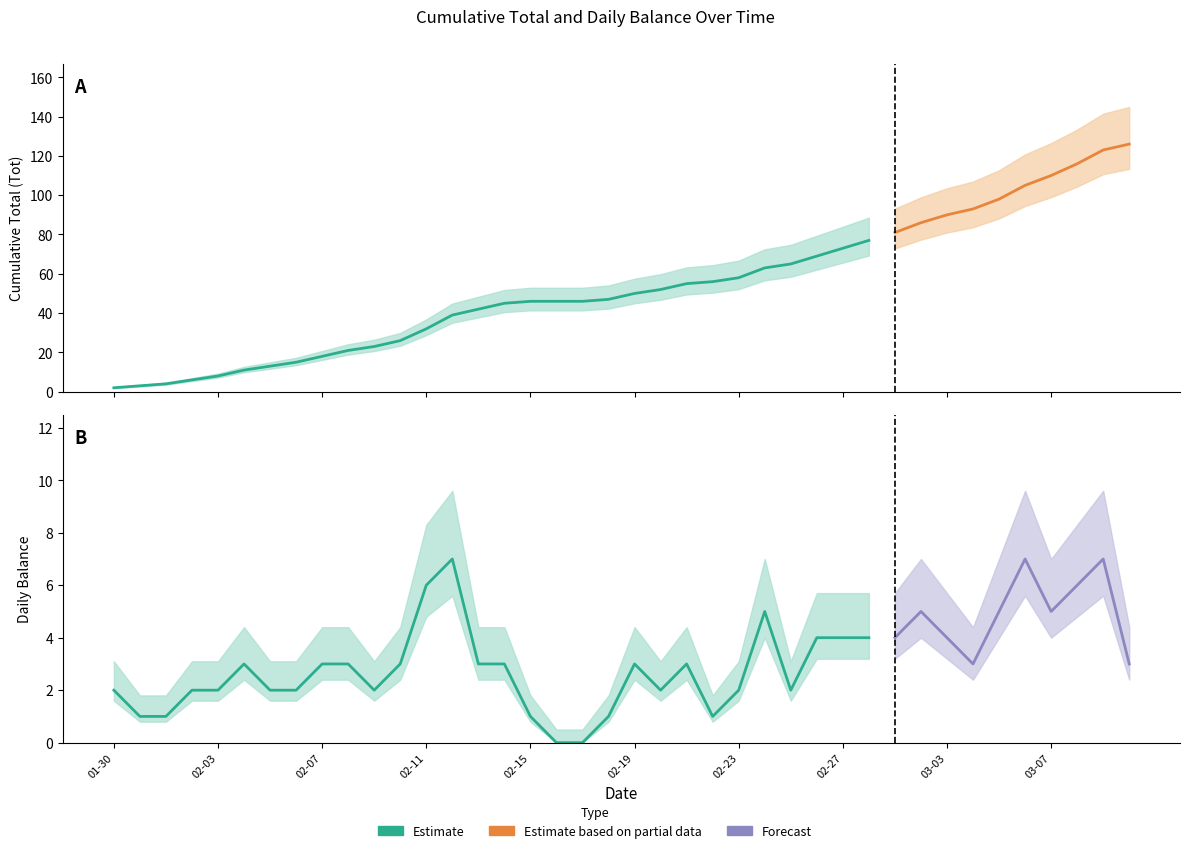

True or false: Tot has more than 1 points higher than both neighbors.

False